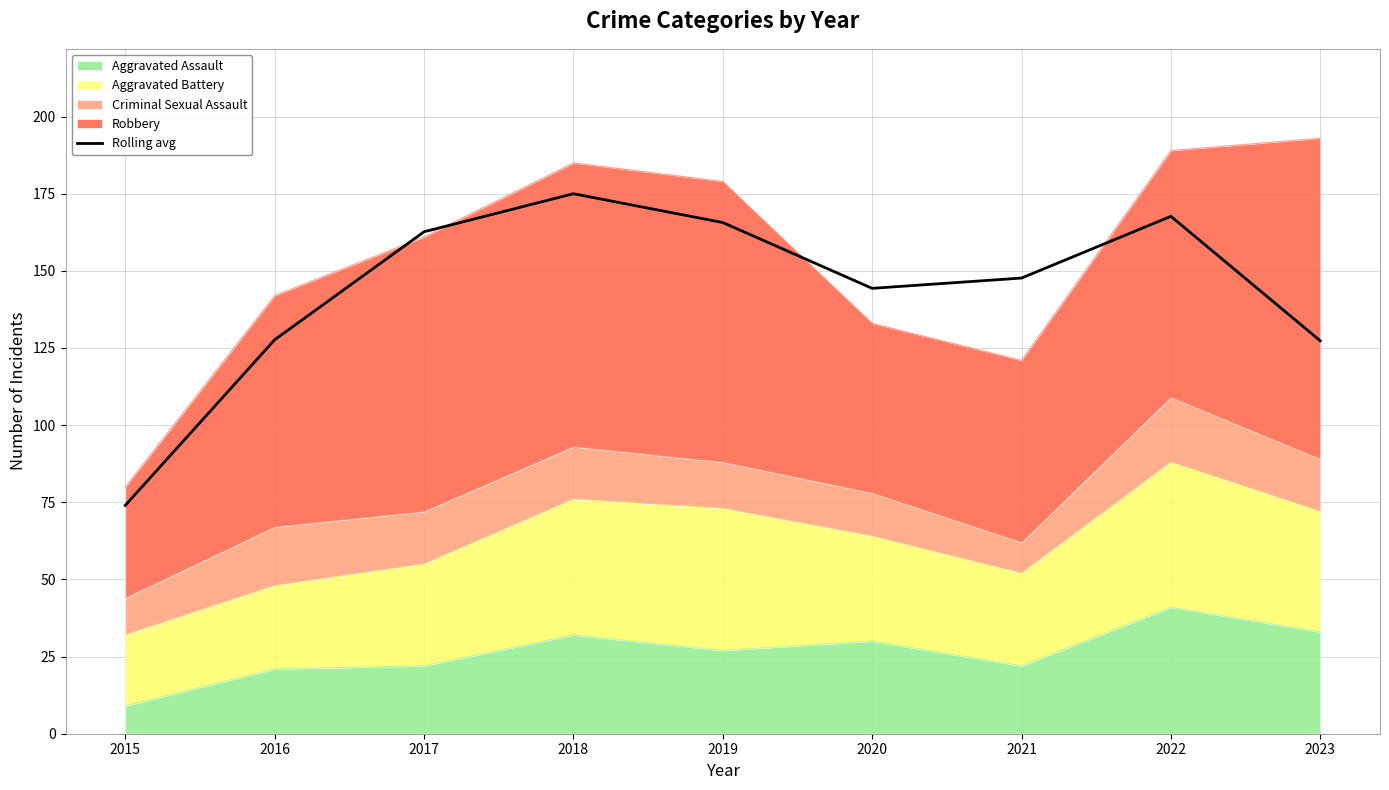

How many lines are shown in the chart?

1